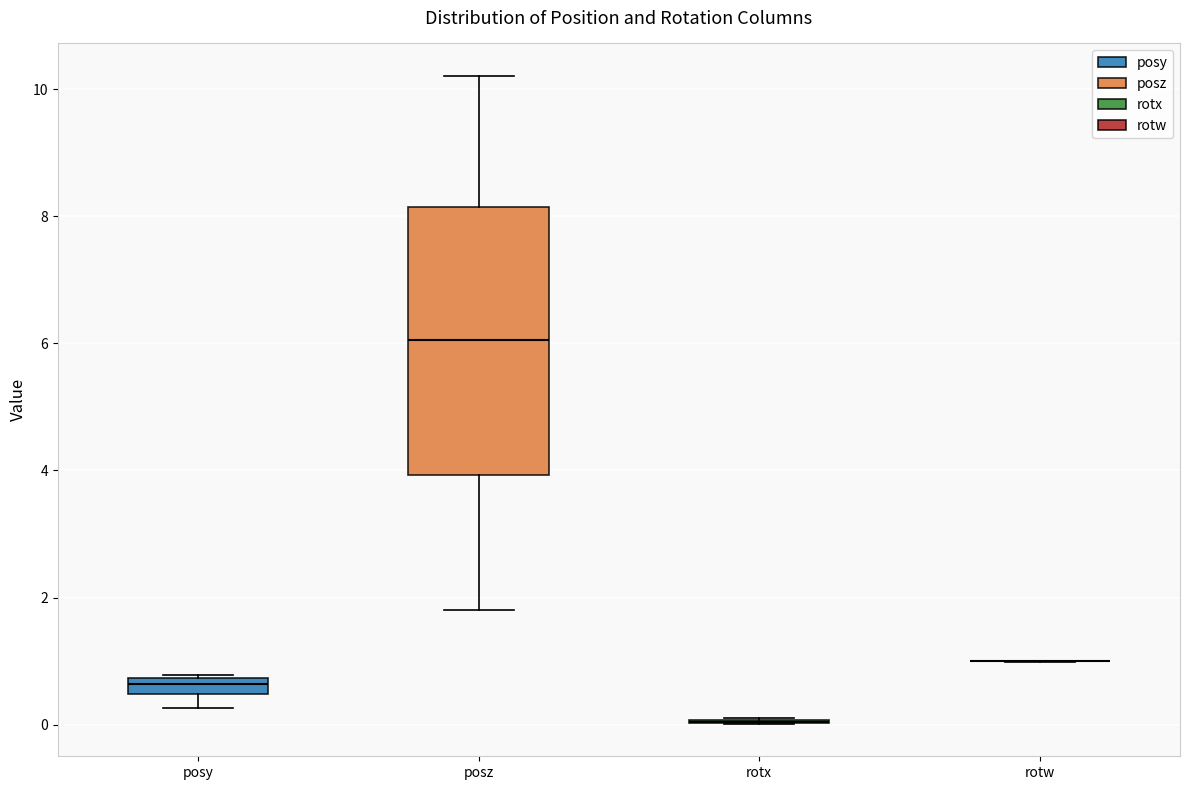

Which box is the tallest, from its lower edge to its upper edge?

posz